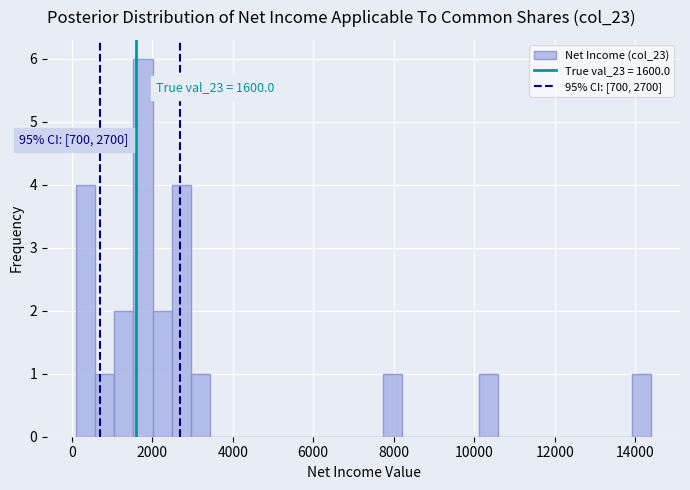

Around what value on the x-axis is the tallest bar? Give the approximate position of its centre, as read against the axis.

1800